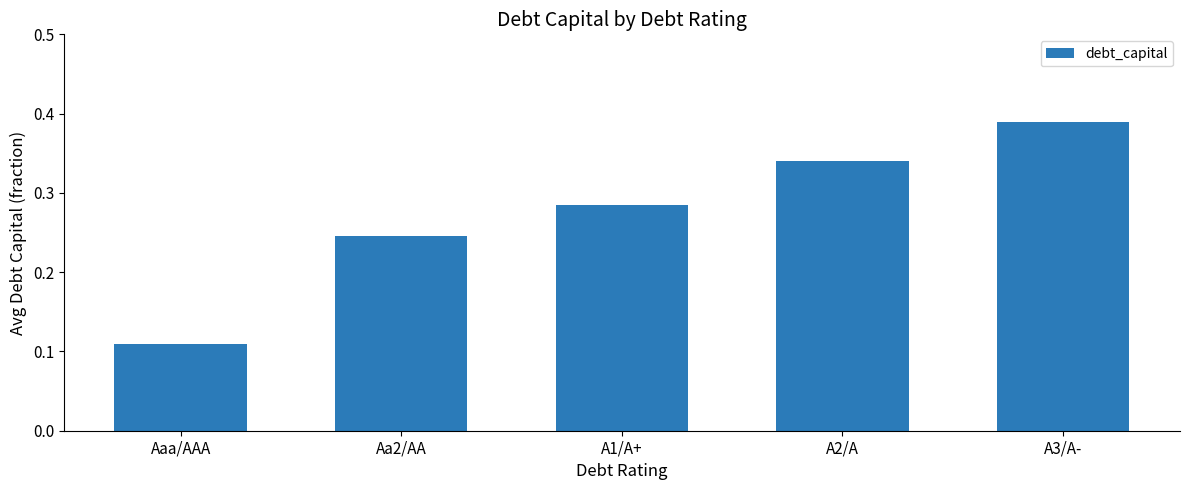

List the labels in order of value, smallest first.

Aaa/AAA, Aa2/AA, A1/A+, A2/A, A3/A-